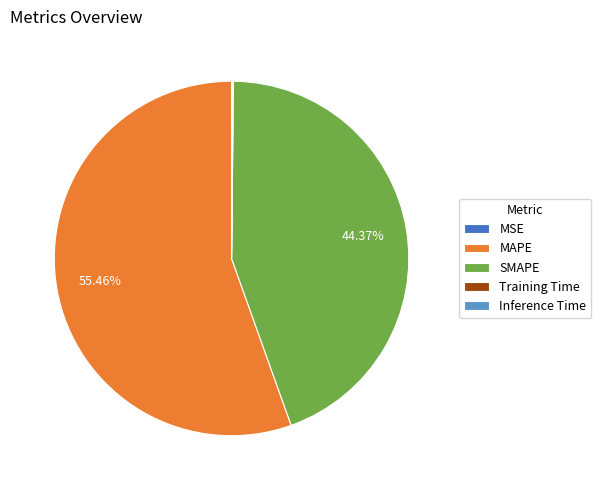

Which slice is the largest?

MAPE